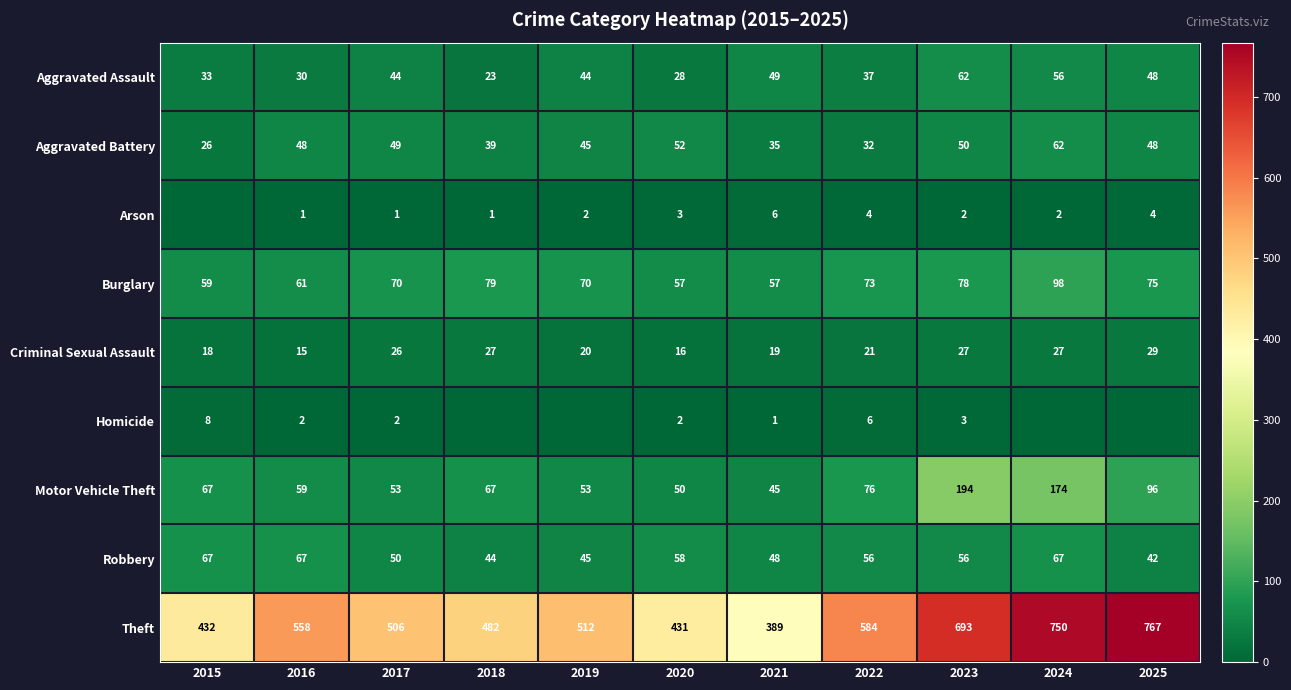

What is the spread (max minus min) of values at 2021?

388